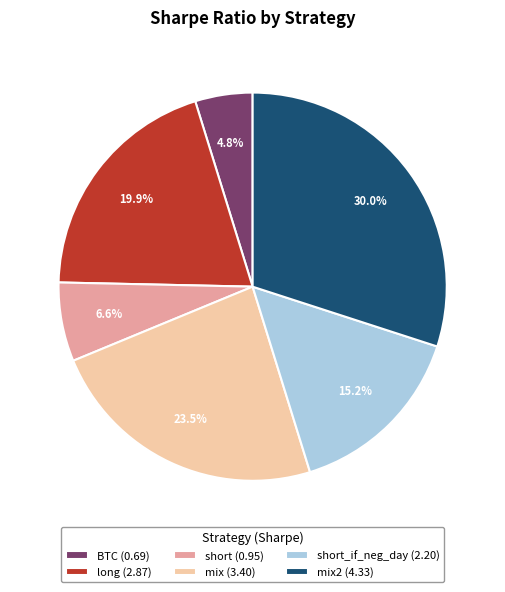

Which has a higher value, short (0.95) or mix2 (4.33)?

mix2 (4.33)